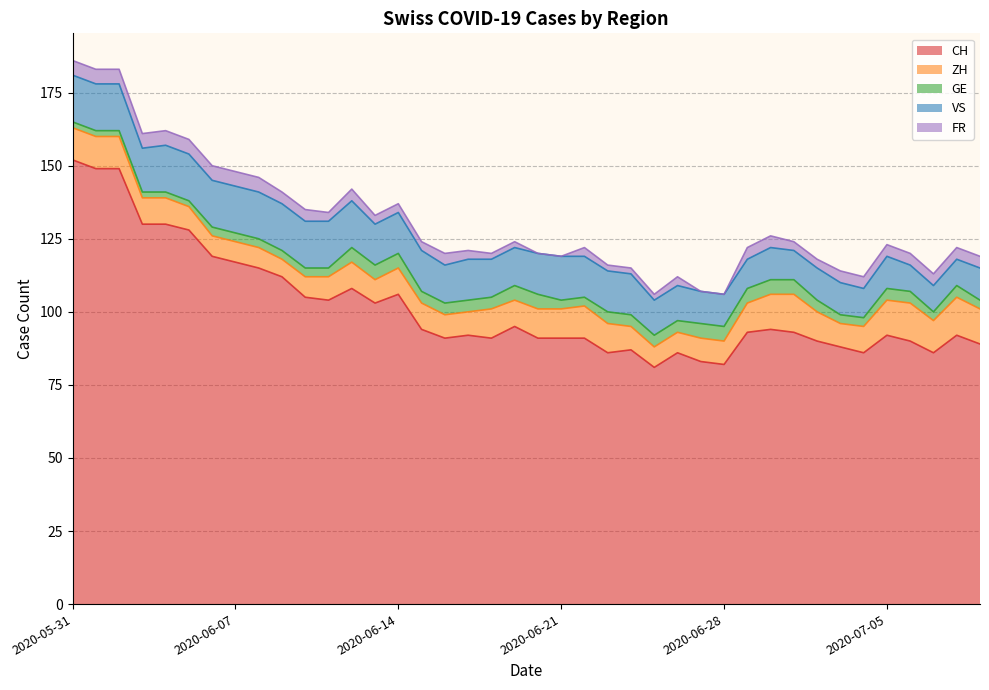

The value of FR at 2020-06-30 is 2. True or false?

False